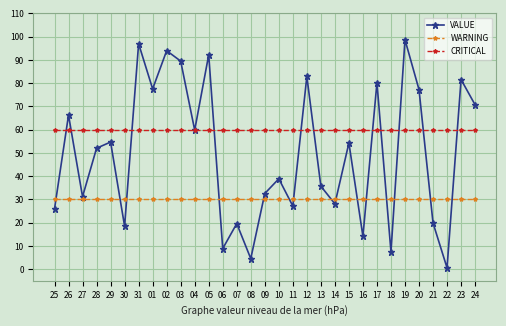

What is the sum of all WARNING values?

930.0